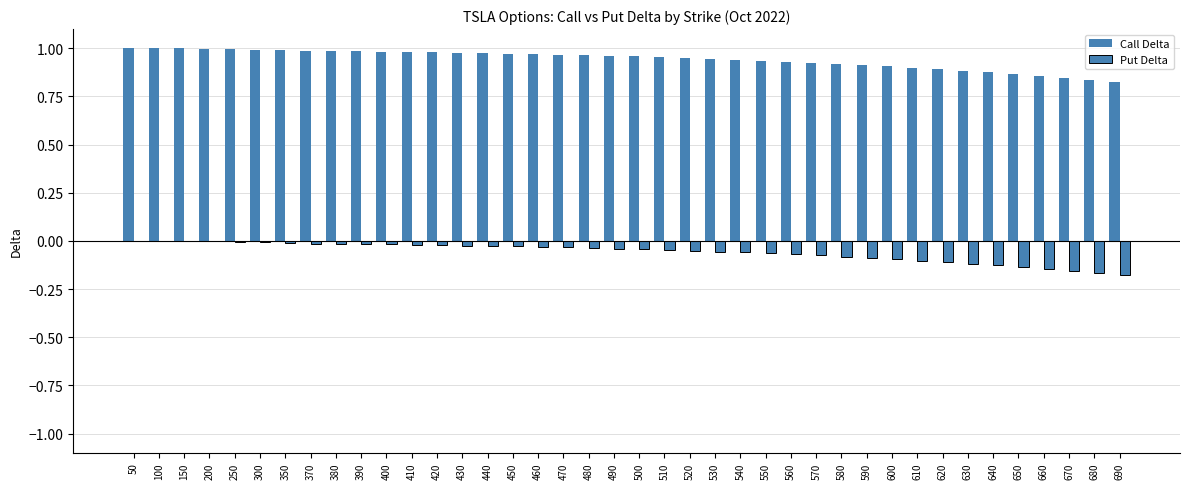

What is the average value of the Call Delta series?

0.9